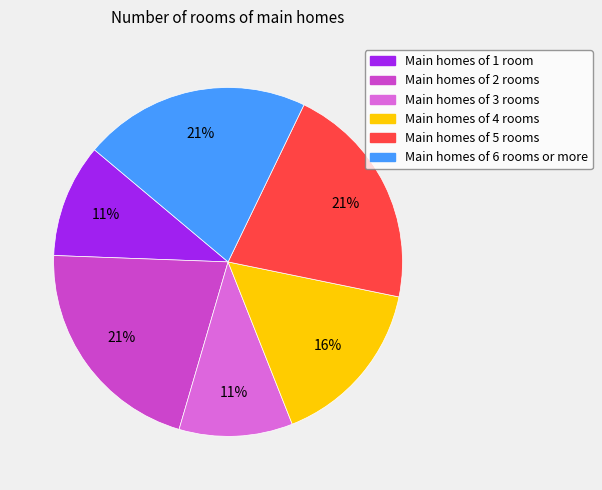

The Main homes of 1 room slice represents 17% of the pie. True or false?

False